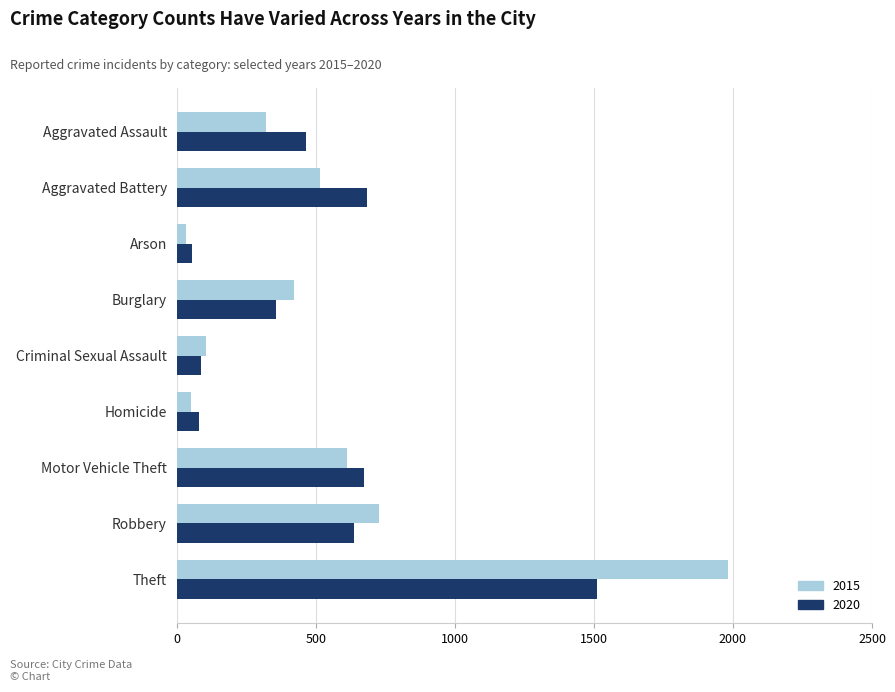

What is the difference between the highest and lowest values at Criminal Sexual Assault?

16